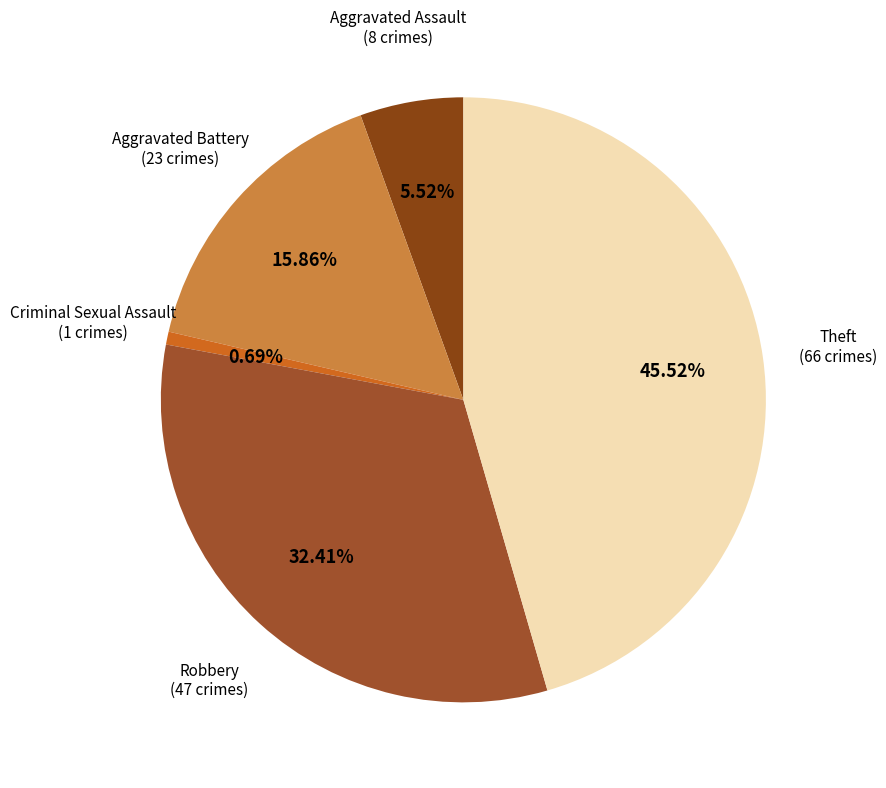

To the nearest percent, what is the combined percentage of Criminal Sexual Assault and Aggravated Battery?

17%